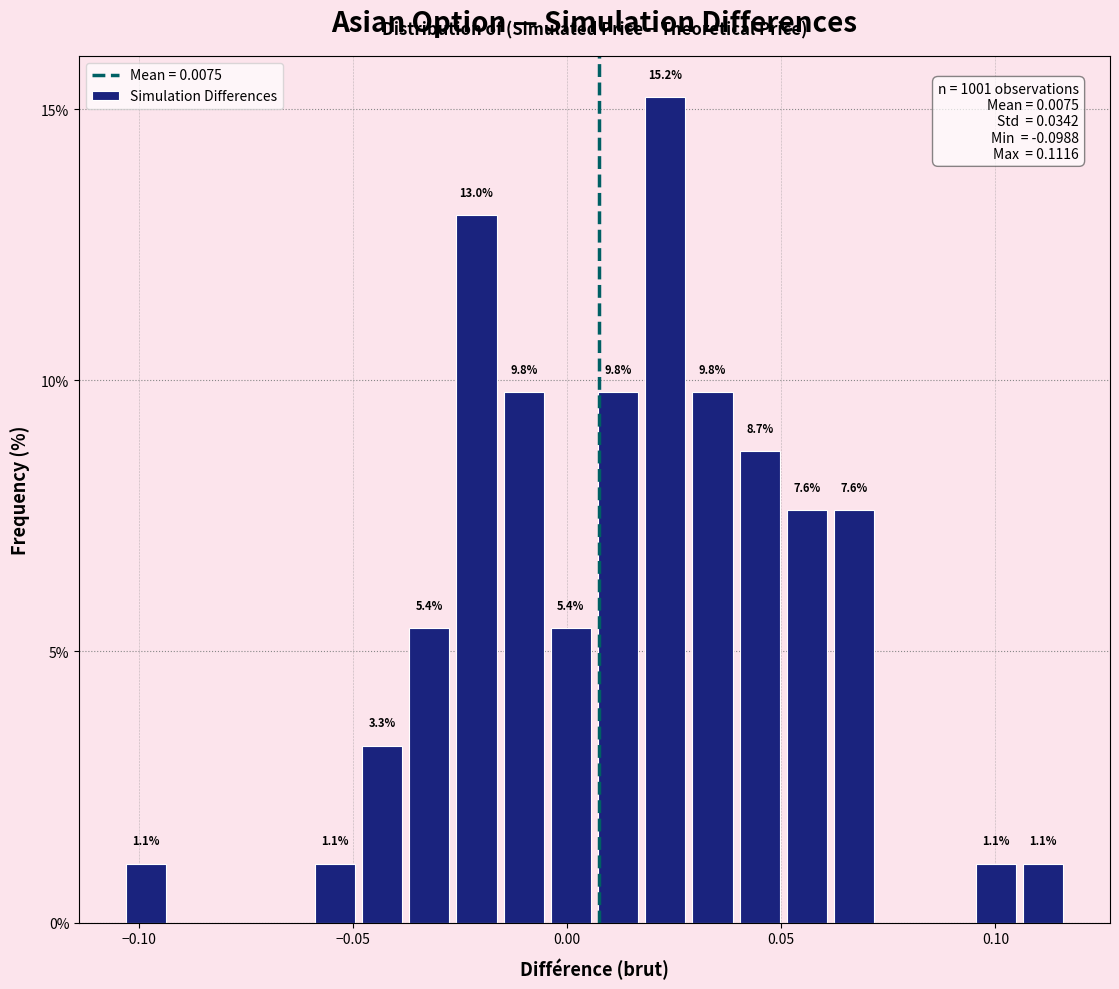

Read against the x-axis, roughly where is the centre of the tallest bar?

0.025